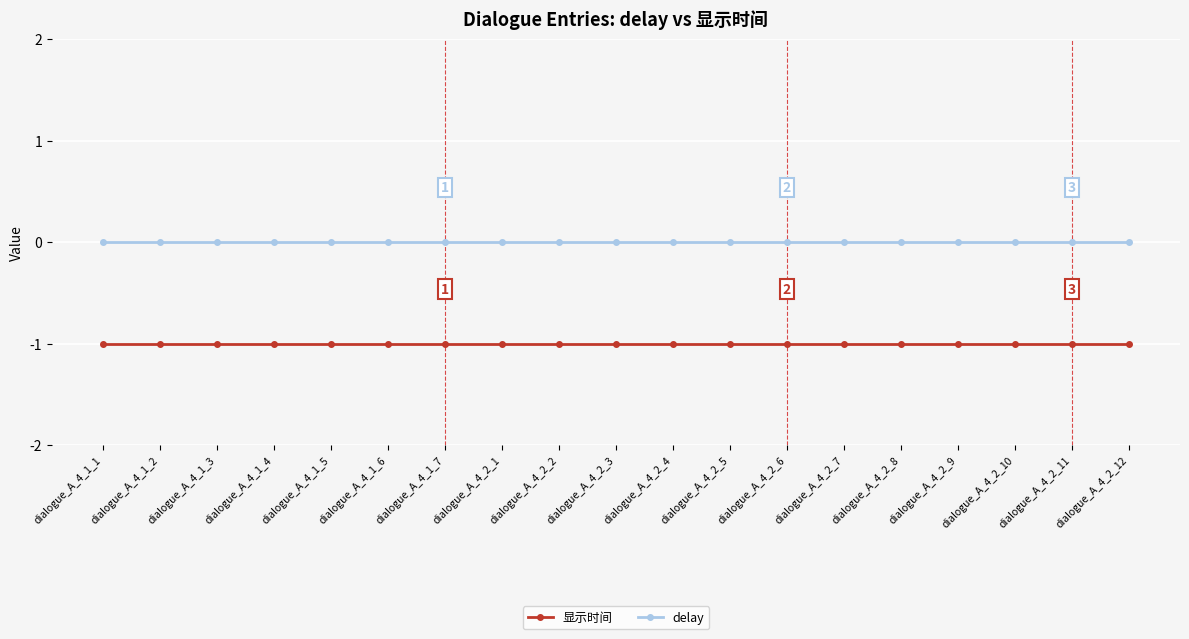

What position from the left is dialogue_A_4_2_5?

12